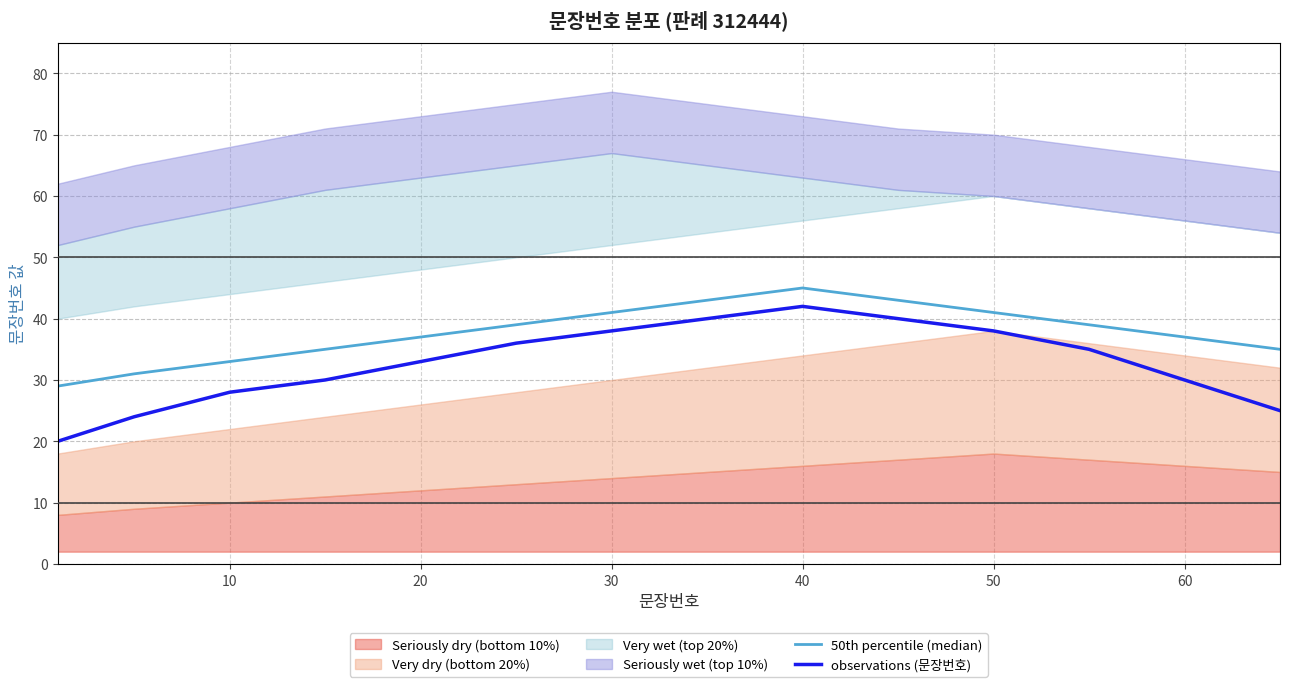

True or false: 50th percentile (median) and observations (문장번호) cross at least once.

False